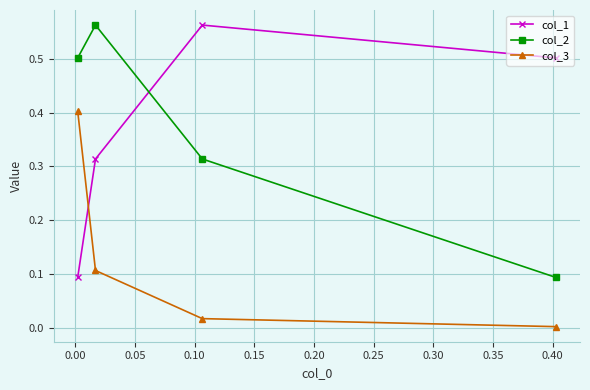

What is the value of the col_3 point at the 1st from the left?

0.4